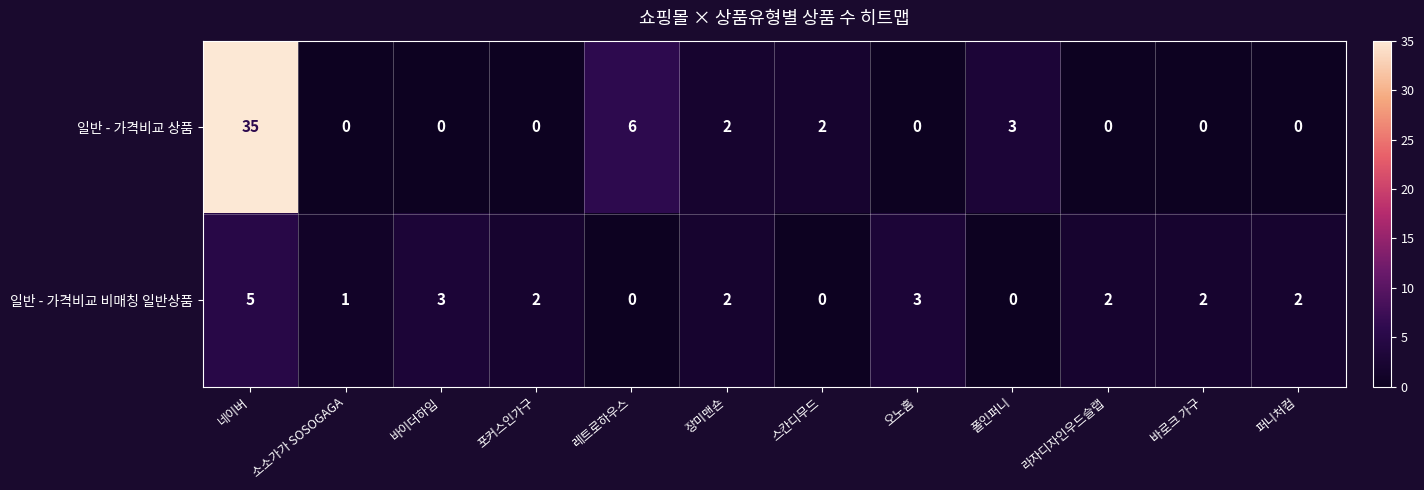

Which series changed the most between 소소가가 SOSOGAGA and 포커스인가구?

일반 - 가격비교 비매칭 일반상품